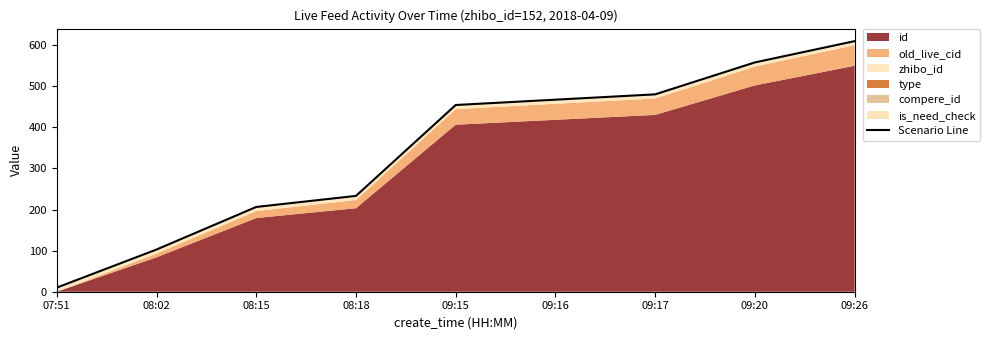

Read the value at 09:26.

610.0